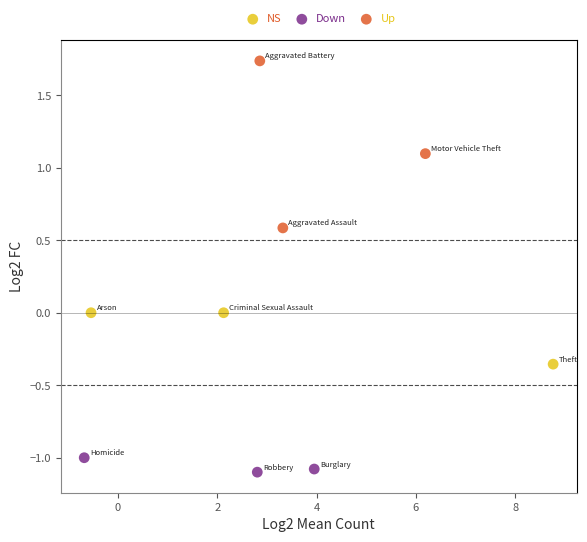

Which series reaches the maximum Y coordinate?

Up